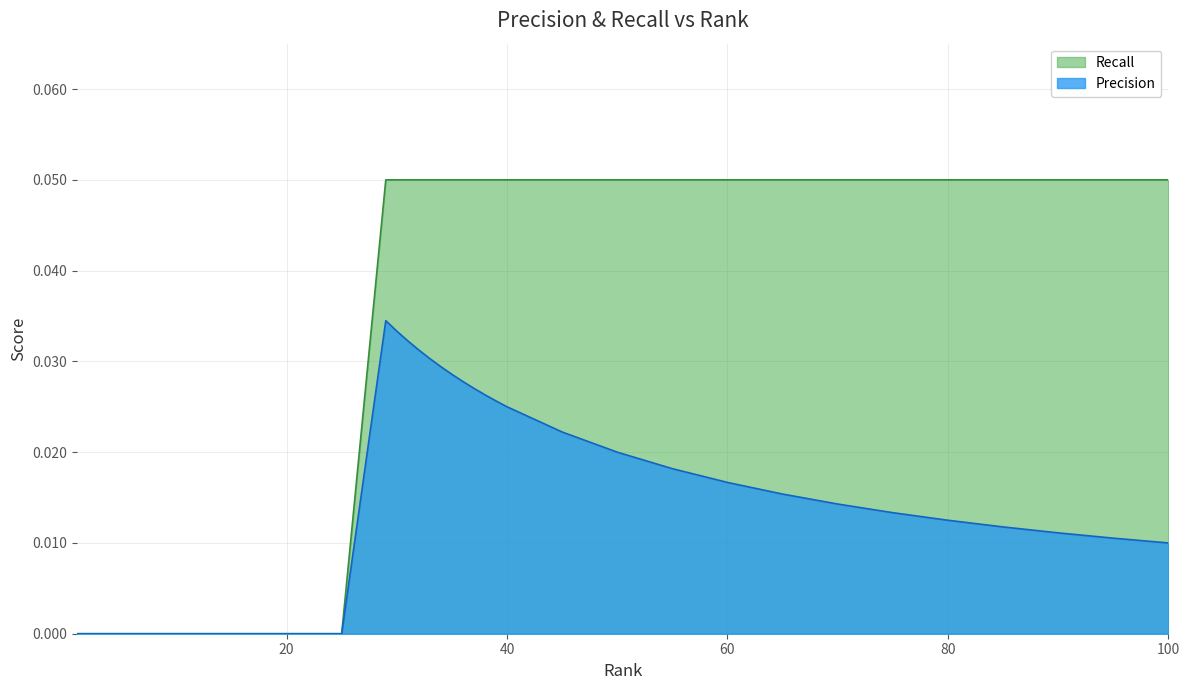

Which label corresponds to the smallest value in the chart?

1